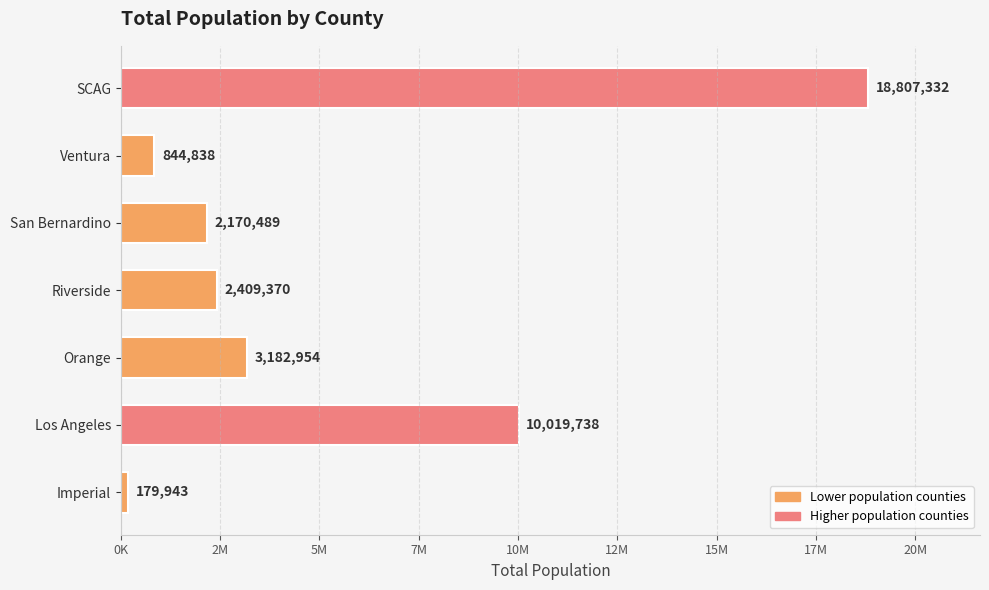

At which category does the chart reach its peak across all series?

SCAG